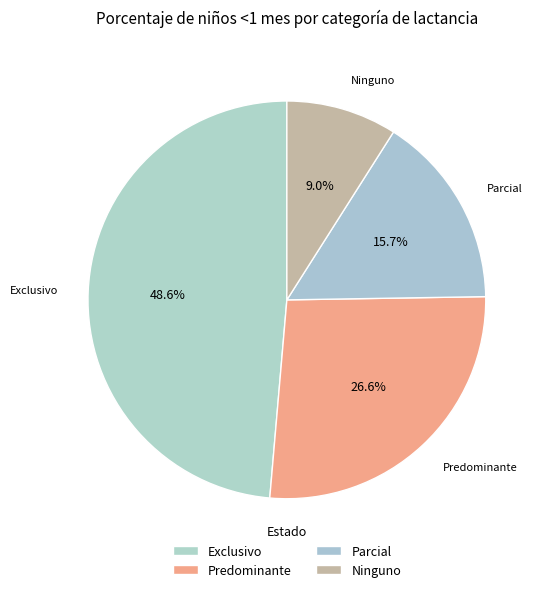

Count the number of slices in the pie.

4